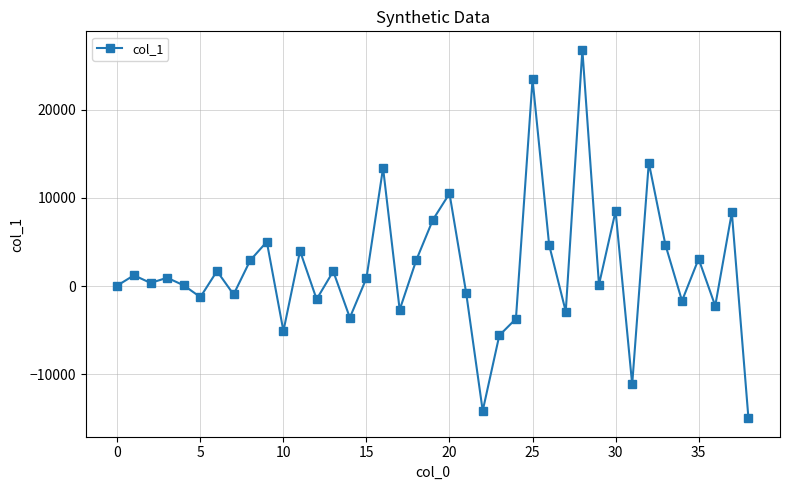

What is the smallest value displayed?

-14989.6